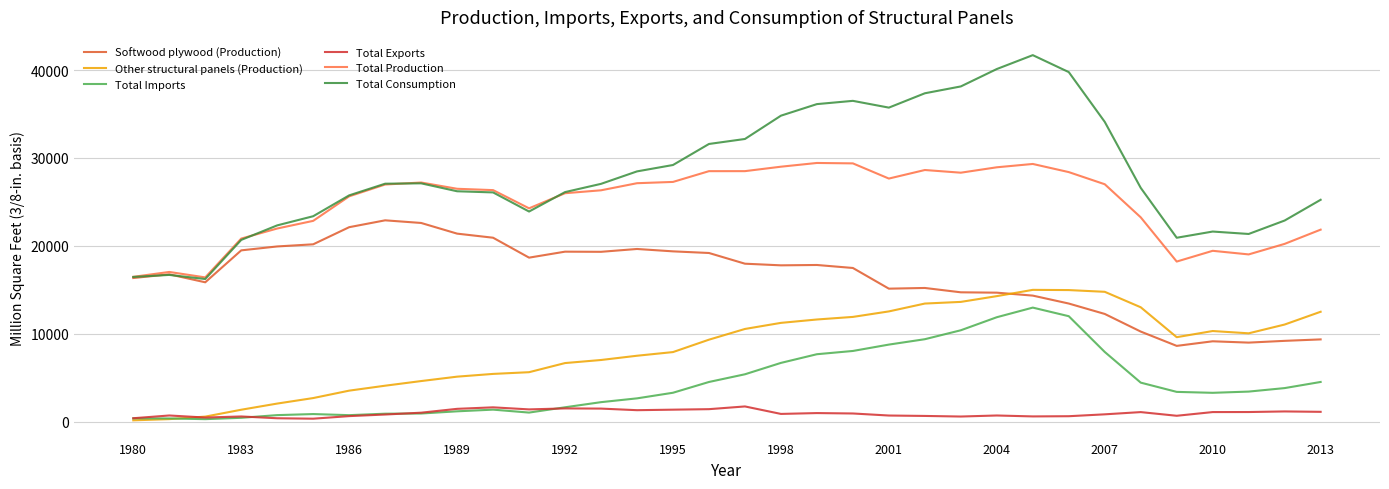

What is the greatest value displayed?

41700